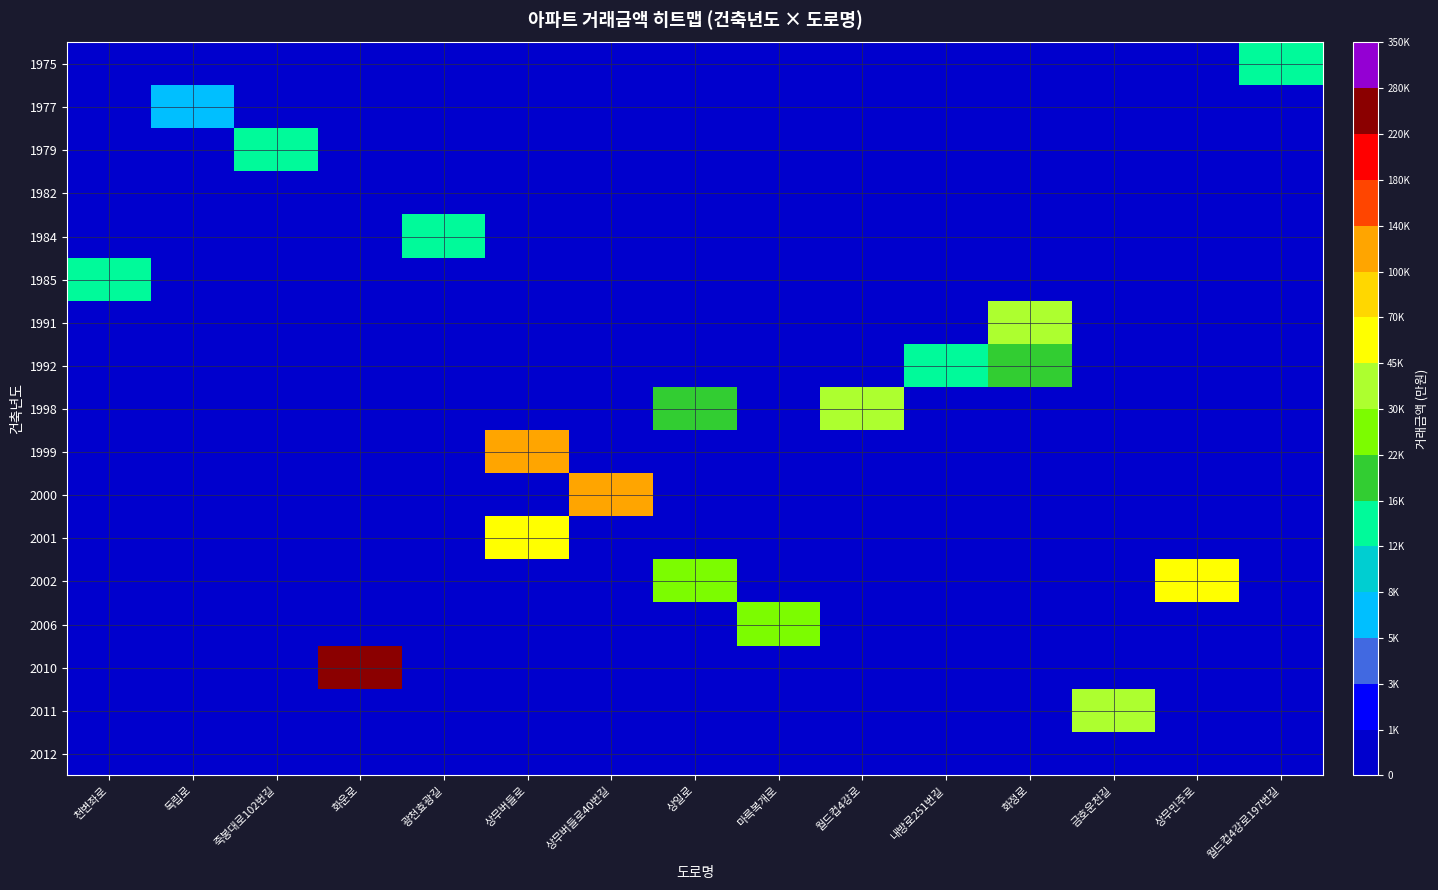

List the series in order of their peak value, lowest first.

1982, 2012, 1977, 1979, 1984, 1985, 1975, 1992, 2006, 1991, 1998, 2011, 2002, 2001, 1999, 2000, 2010